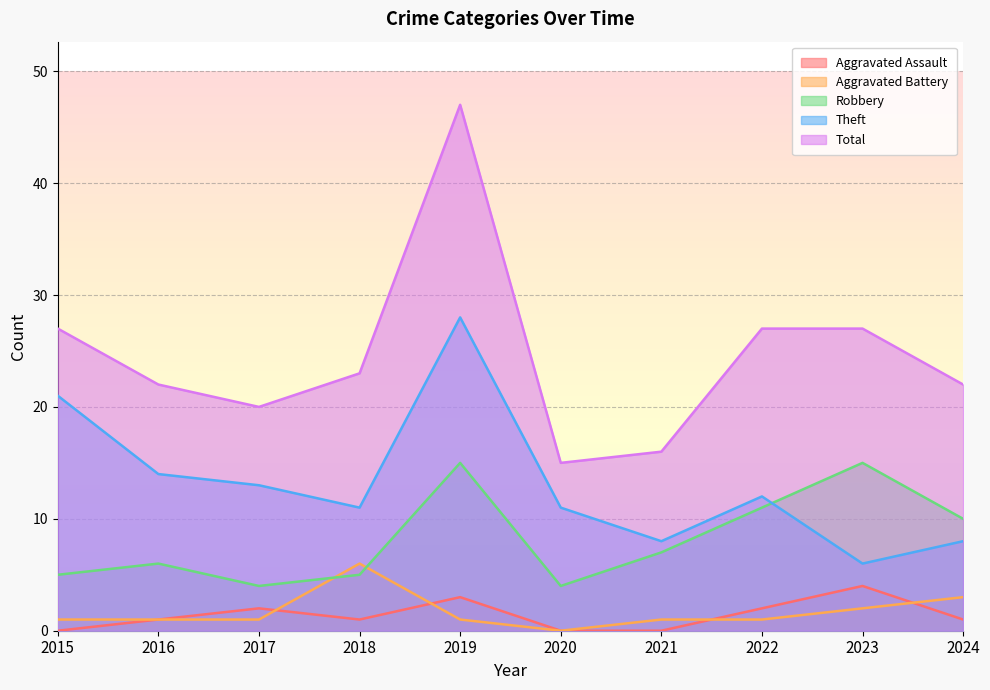

What is the maximum value for Theft?

28